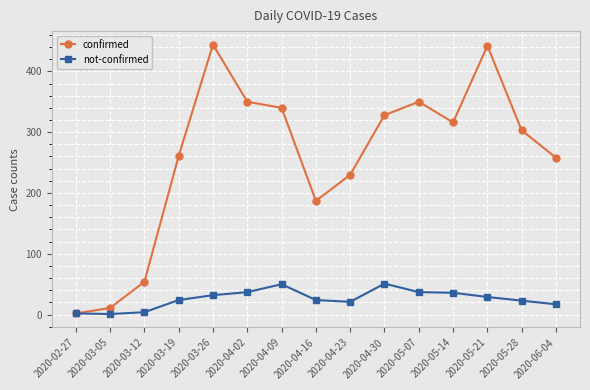

Between 2020-04-16 and 2020-05-14, which series saw the biggest shift?

confirmed